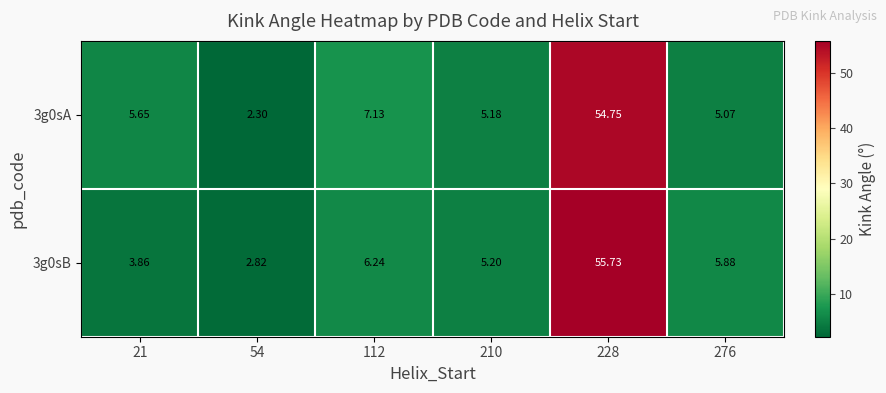

Is the value of 3g0sB at 21 greater than the value of 3g0sA at 228?

No